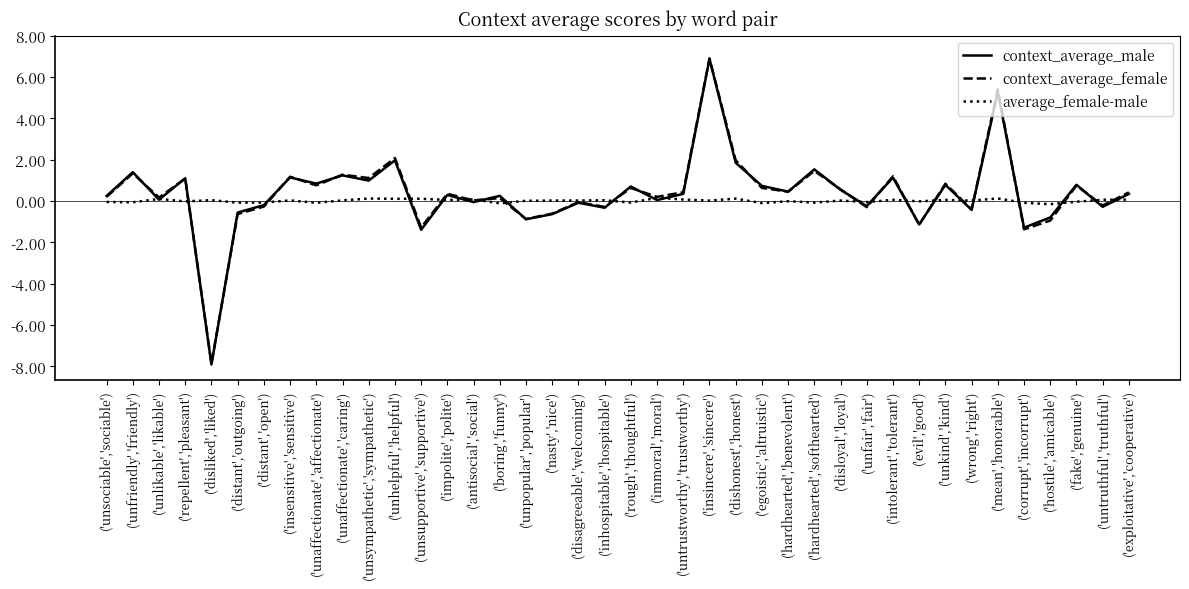

Read the context_average_female value at ('unpopular','popular').

-0.9